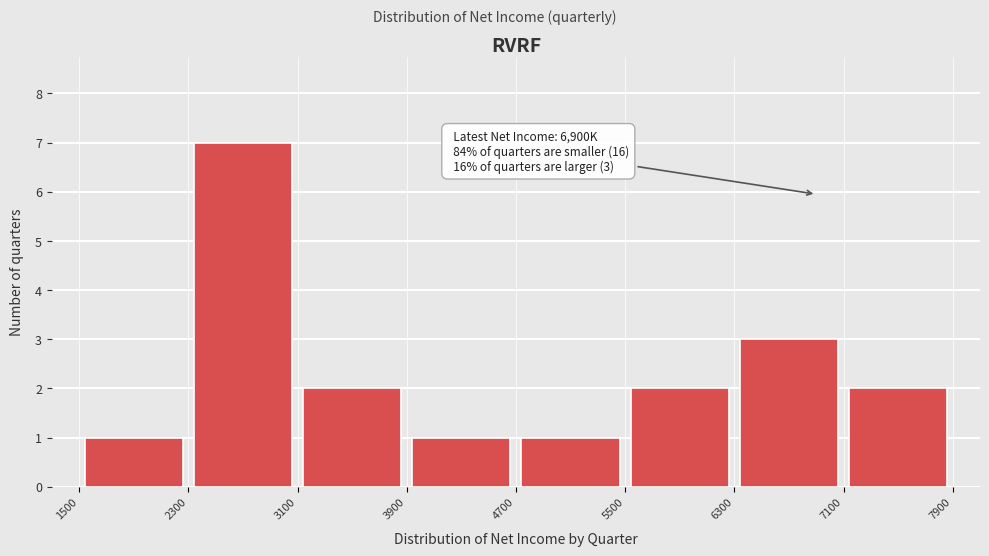

Over which range of the x-axis is the bar tallest?

2300 to 3100